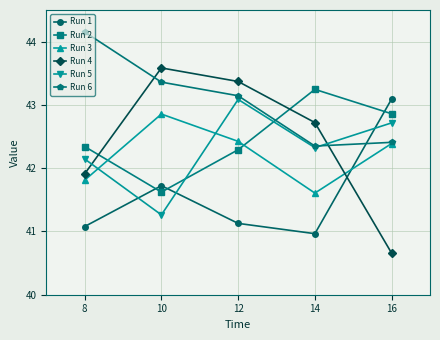

Which series has the largest range (max minus min)?

Run 4